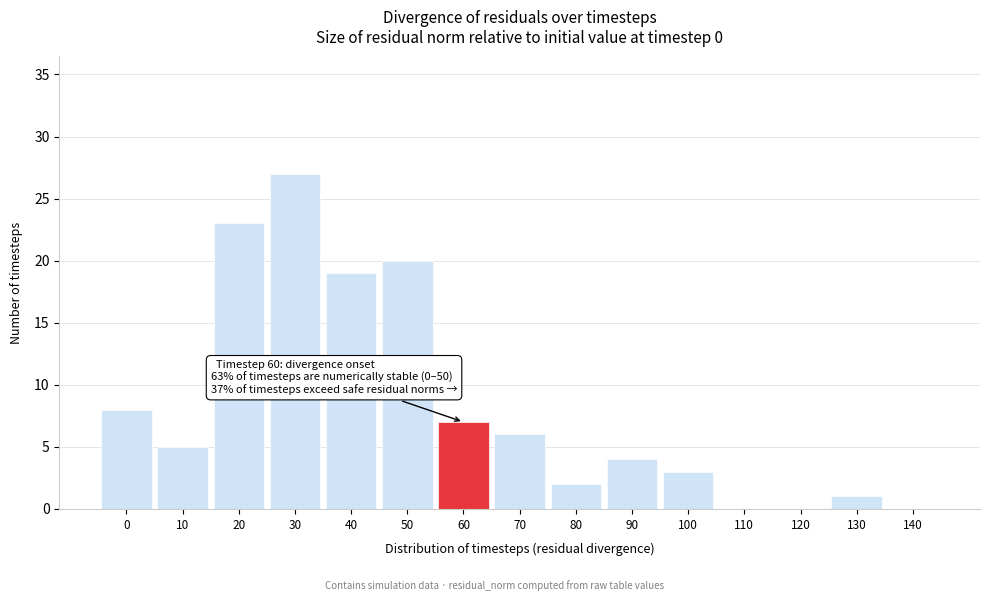

Reading right to left, list all the values displayed in this chart.

140=0	130=1	120=0	110=0	100=3	90=4	80=2	70=6	60=7	50=20	40=19	30=27	20=23	10=5	0=8